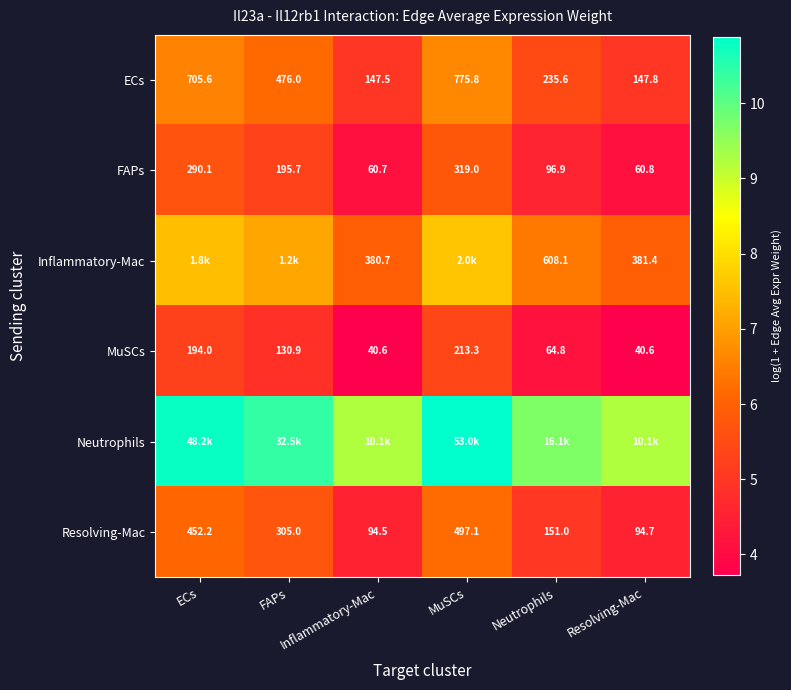

Which series has the largest range (max minus min)?

Neutrophils